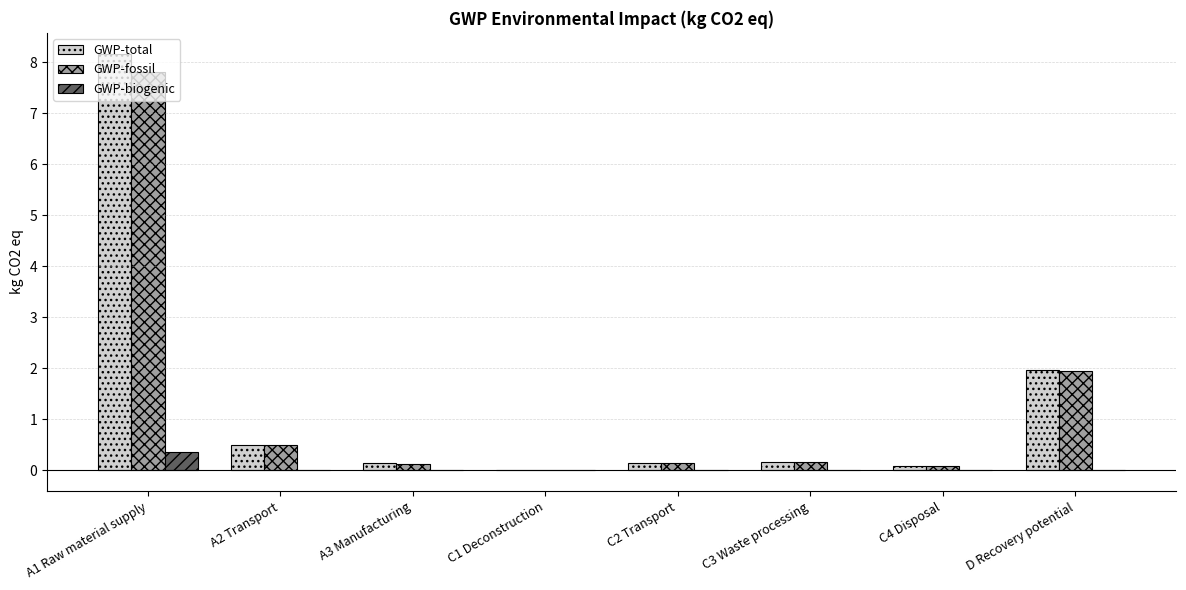

How many data points does each series have?

8